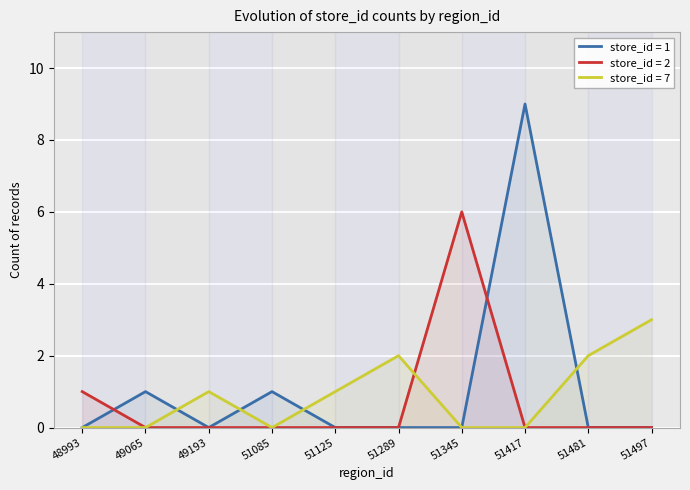

Reading left to right, list all the values displayed in this chart.

store_id = 1: 48993=0	49065=1	49193=0	51085=1	51125=0	51289=0	51345=0	51417=9	51481=0	51497=0
store_id = 2: 48993=1	49065=0	49193=0	51085=0	51125=0	51289=0	51345=6	51417=0	51481=0	51497=0
store_id = 7: 48993=0	49065=0	49193=1	51085=0	51125=1	51289=2	51345=0	51417=0	51481=2	51497=3